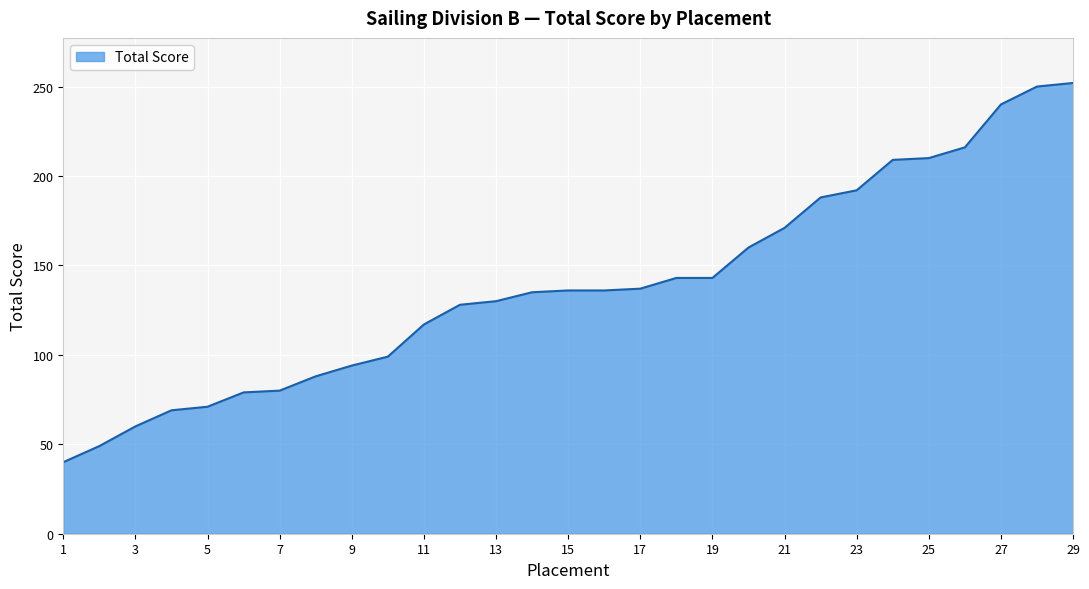

What is the difference between the maximum and minimum values?

212